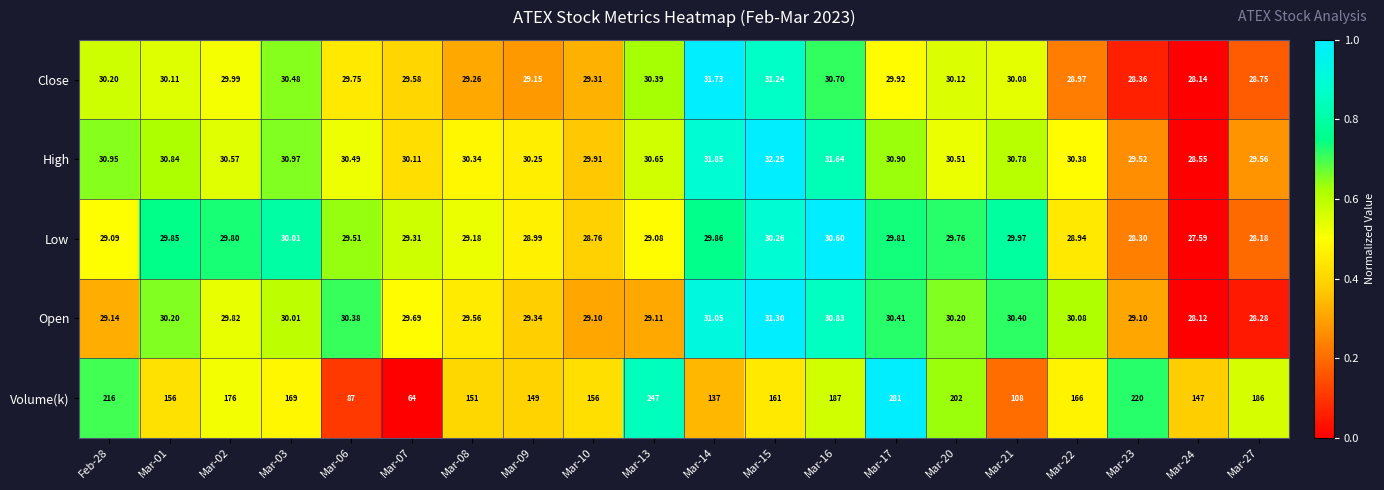

Is the value of Close at Mar-07 greater than the value of Open at Mar-01?

No